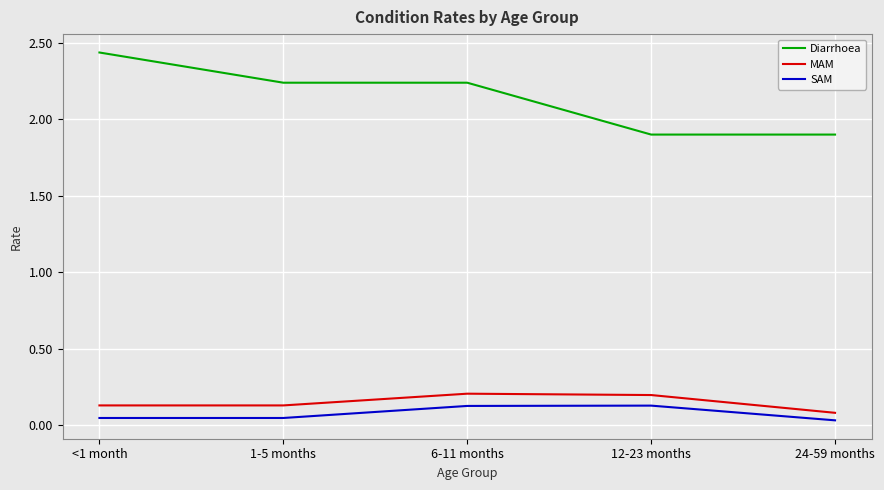

True or false: SAM and Diarrhoea intersect in this chart.

False